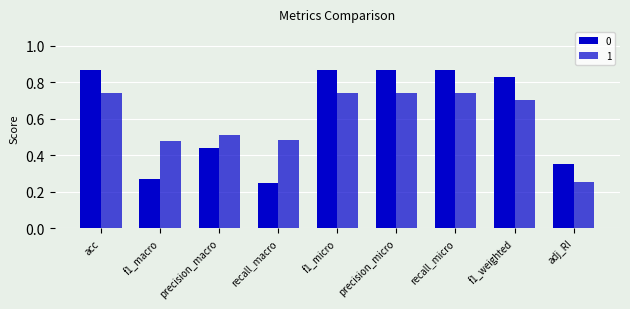

What position from the right is f1_micro?

5